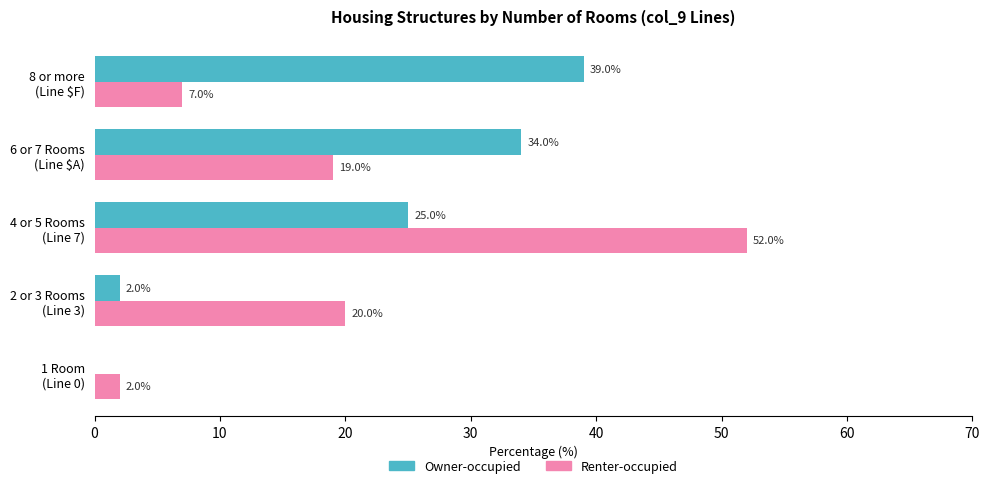

What is the sum of all Owner-occupied values?

100